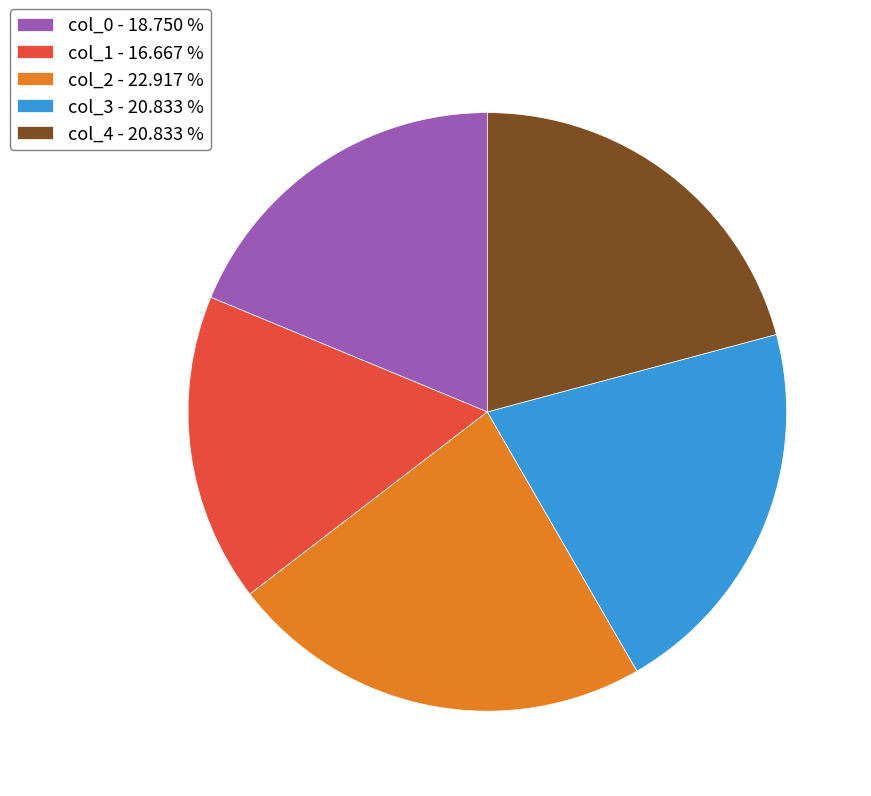

Which category has the biggest portion of the pie?

col_2